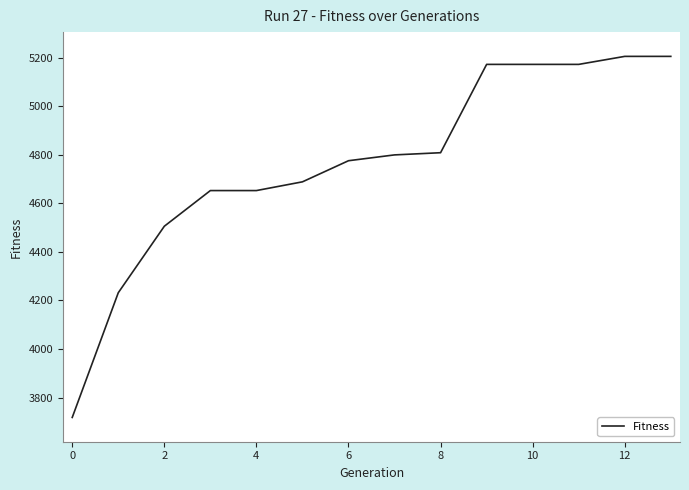

What is the average value?

4769